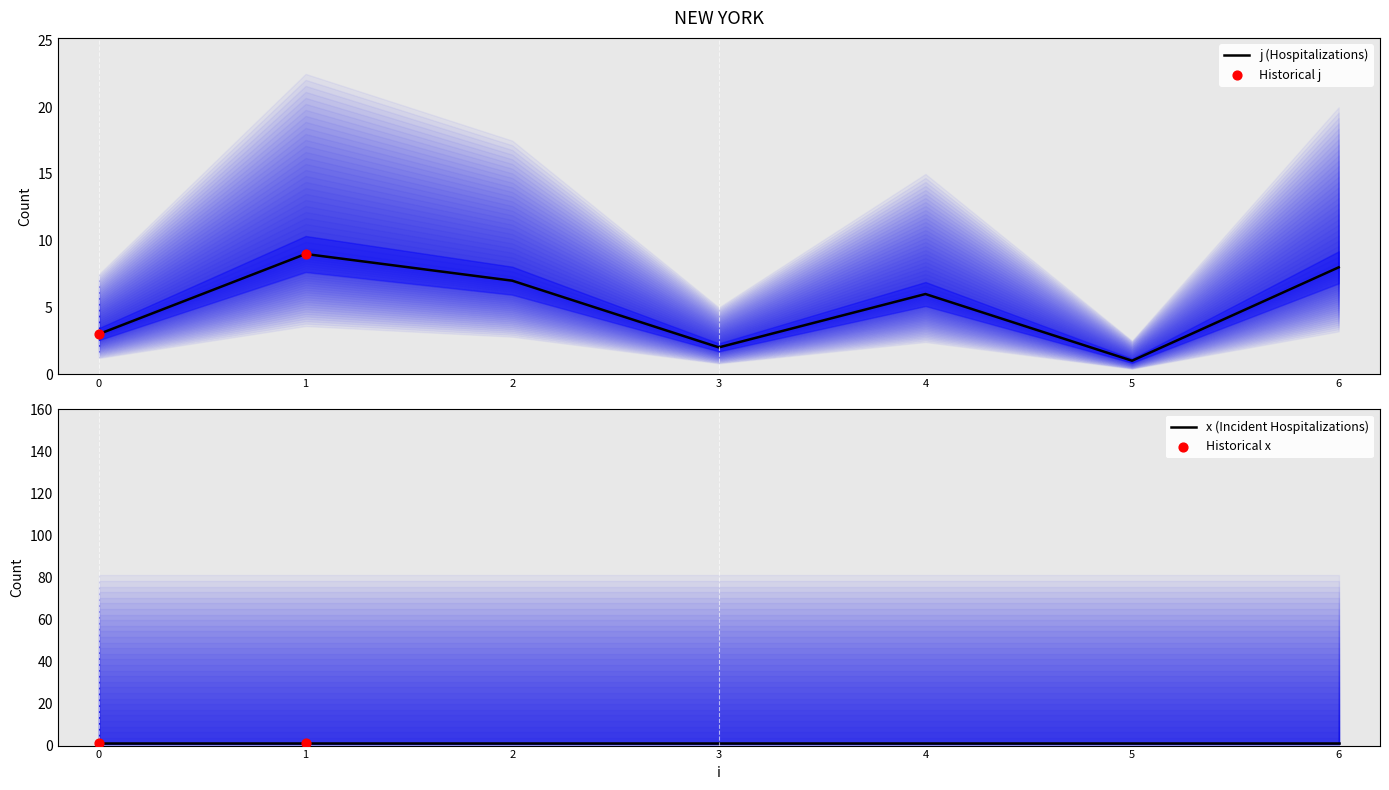

Approximately how many times larger is the value at 6 compared to 3?

4.0